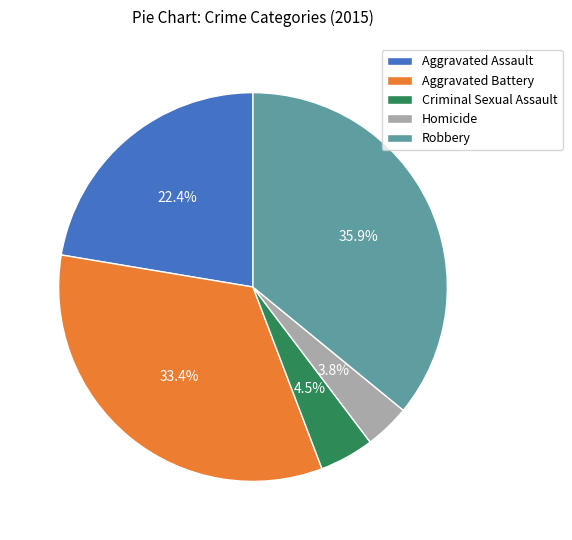

Which slice is the smallest?

Homicide